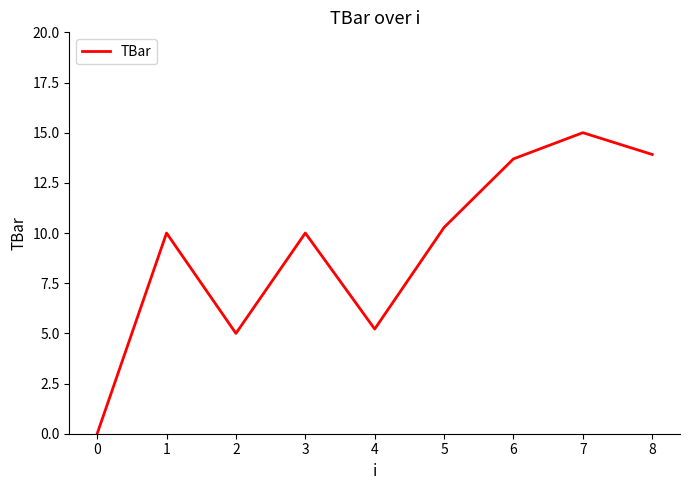

What is the ratio of the value at 5 to the value at 1?

1.0